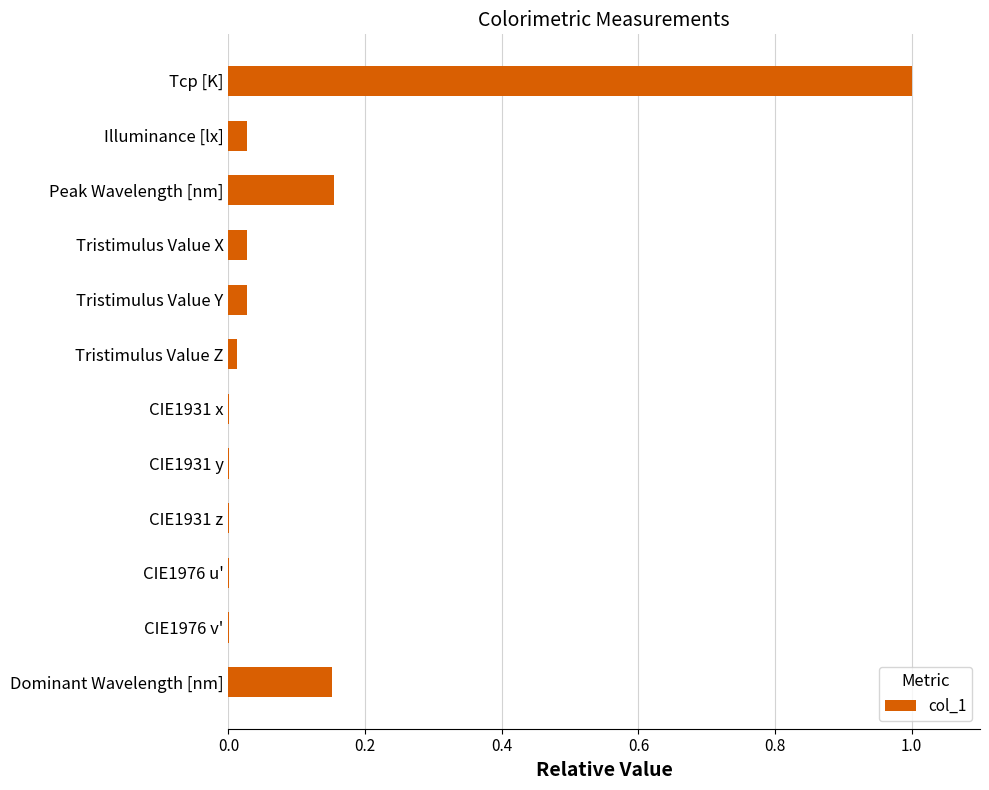

What is the sum of all values?

1.4